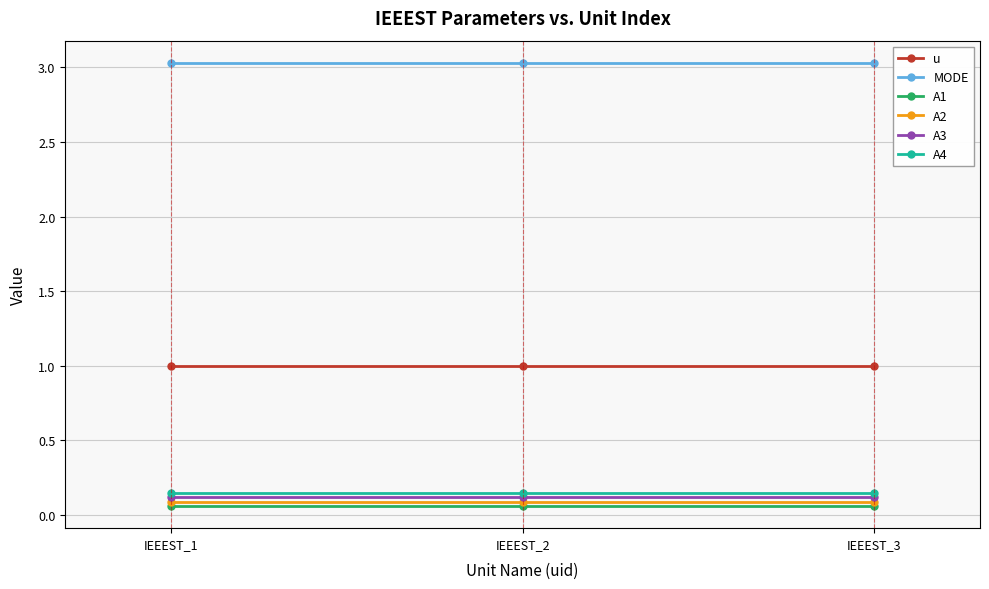

What is the maximum value shown in the chart?

3.0